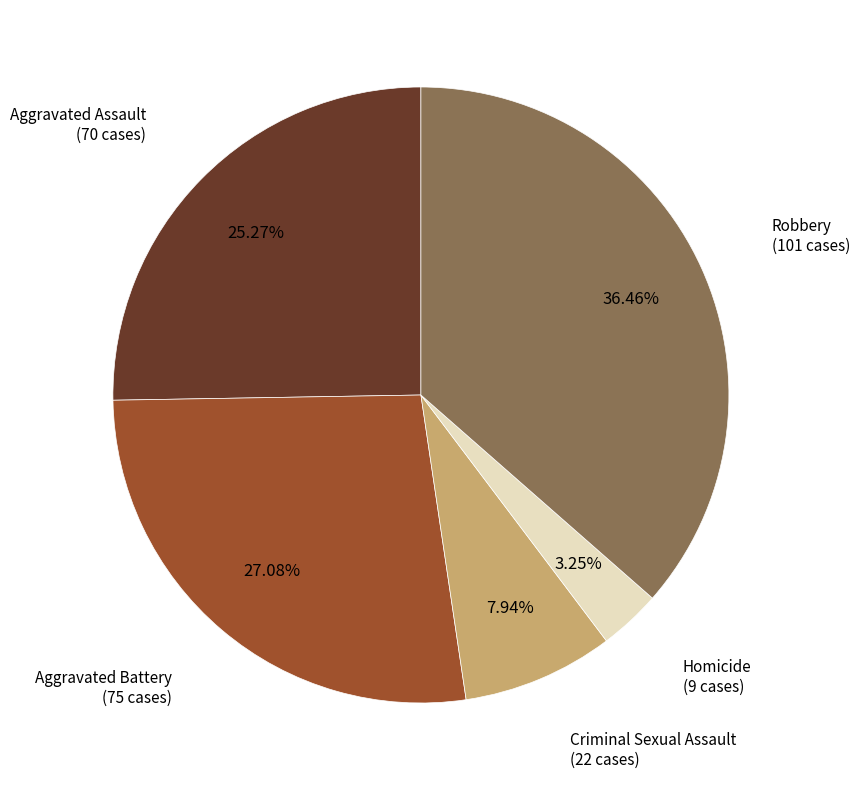

To the nearest percent, what is the average slice percentage?

20%